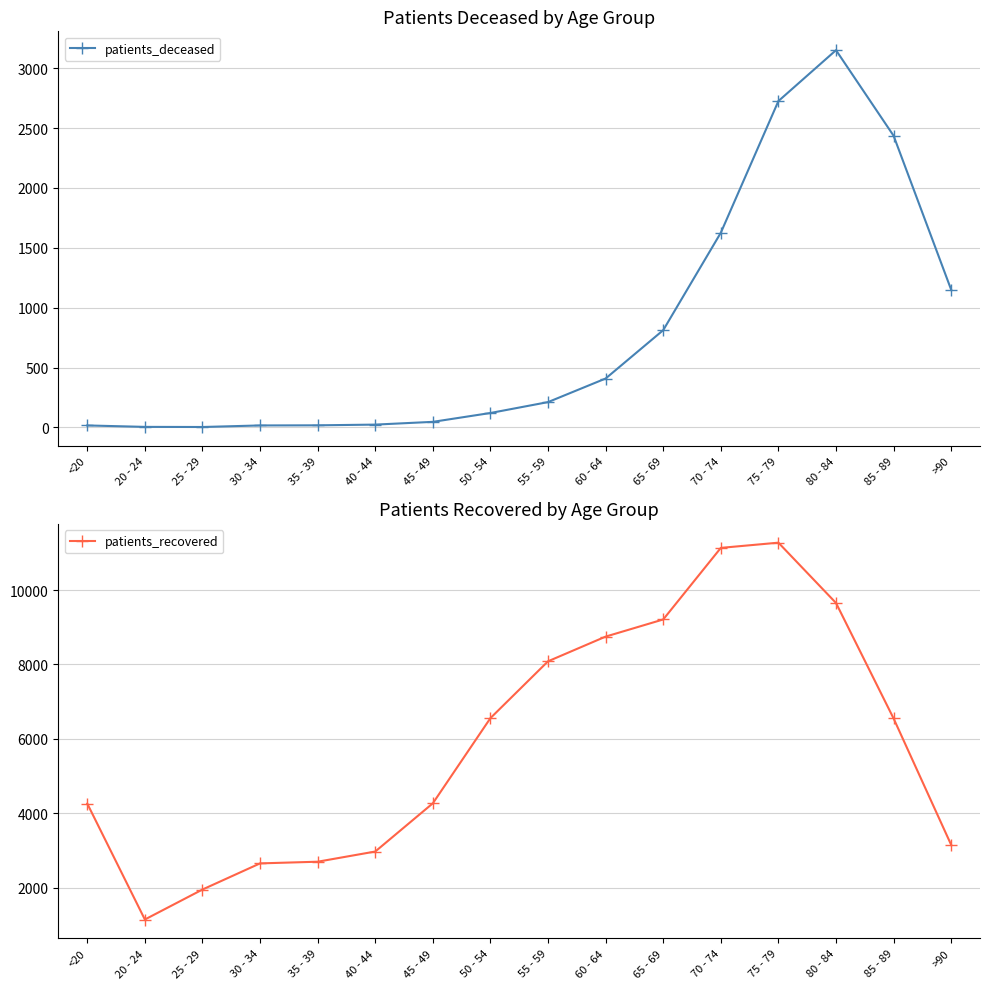

How many series are shown in this chart?

2